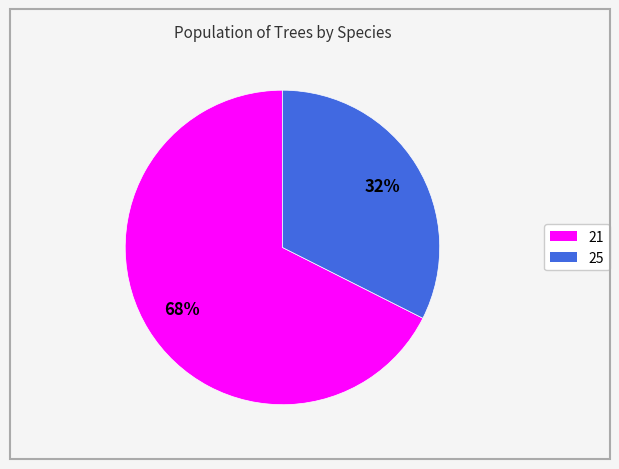

Which category accounts for the majority?

21